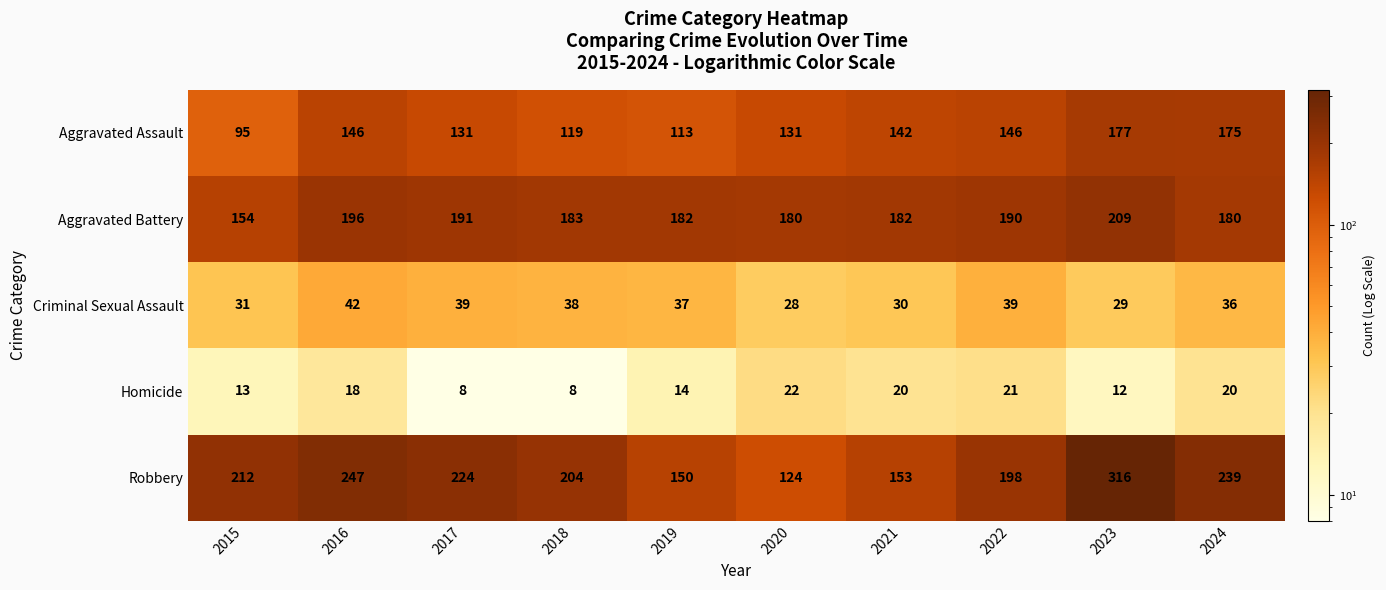

At which label does Aggravated Battery reach its minimum?

2015